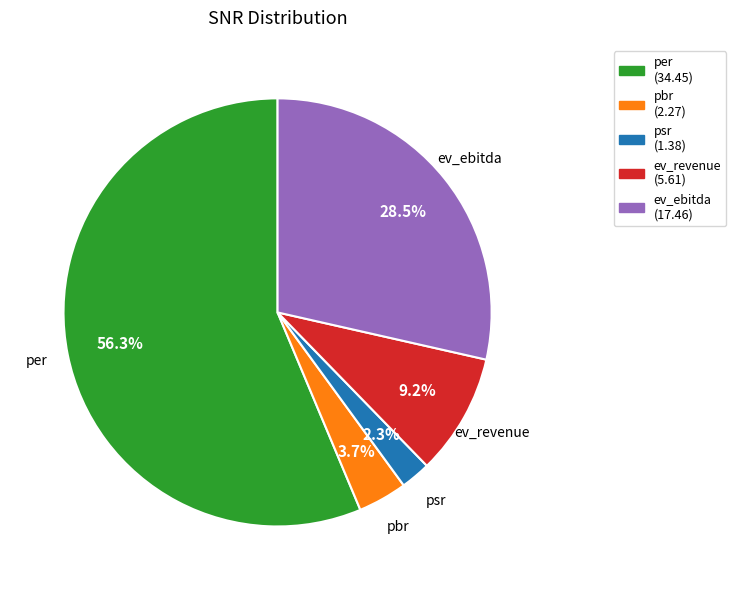

How many slices are in this pie chart?

5